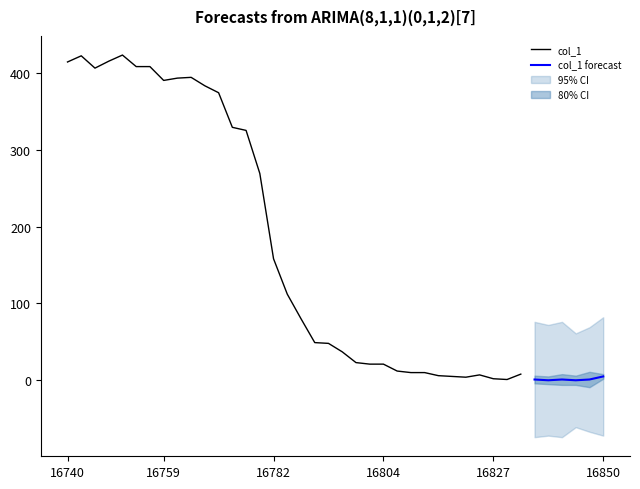

Is it true that col_1 equals 112 at 16?

True